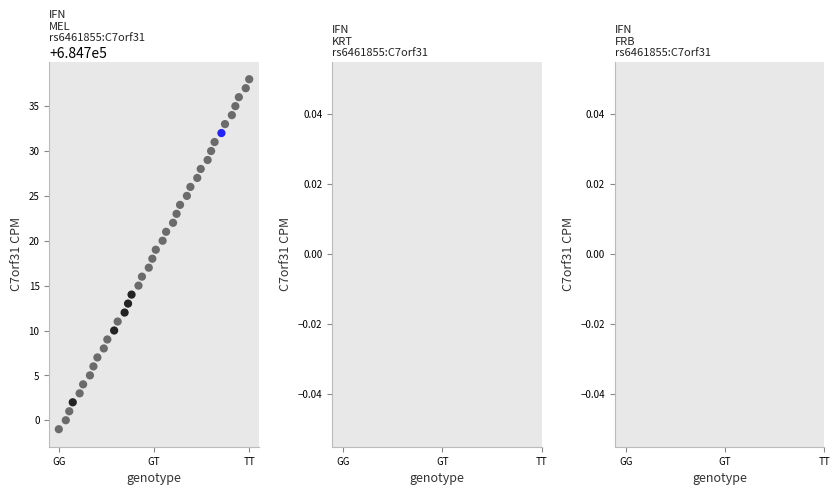

What is the range of Y values (max minus min)?

39